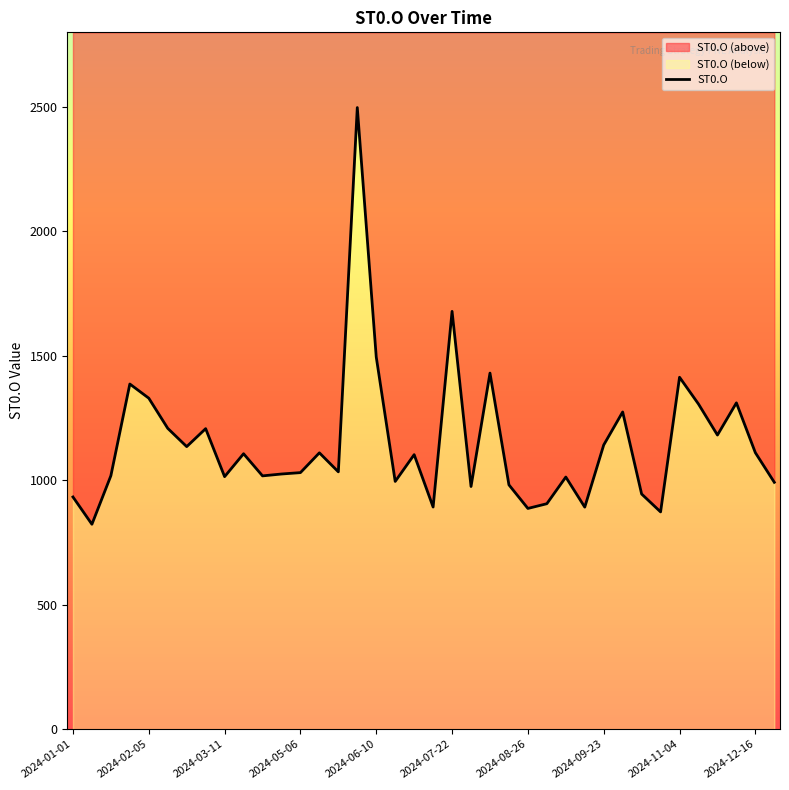

Reading right to left, transcribe all the data shown in this chart.

2024-12-30=992.0	2024-12-16=1111.0	2024-12-09=1311.2	2024-12-02=1181.9	2024-11-25=1306.4	2024-11-04=1414.1	2024-10-21=873.0	2024-10-14=944.9	2024-10-07=1274.6	2024-09-23=1142.0	2024-09-16=892.2	2024-09-09=1013.1	2024-09-02=906.0	2024-08-26=887.0	2024-08-19=981.7	2024-08-05=1430.8	2024-07-29=975.1	2024-07-22=1678.8	2024-07-08=892.6	2024-07-01=1103.0	2024-06-24=995.5	2024-06-10=1495.5	2024-06-03=2497.7	2024-05-27=1034.0	2024-05-13=1110.4	2024-05-06=1030.9	2024-04-22=1025.3	2024-04-01=1017.8	2024-03-18=1106.8	2024-03-11=1014.7	2024-02-26=1207.5	2024-02-19=1135.3	2024-02-12=1208.8	2024-02-05=1330.0	2024-01-29=1386.9	2024-01-15=1018.5	2024-01-08=823.4	2024-01-01=933.0